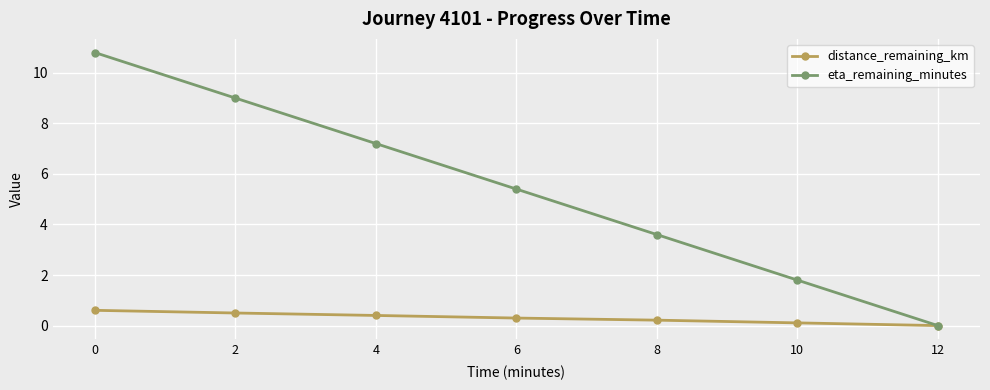

At which label is eta_remaining_minutes closest to 5?

6